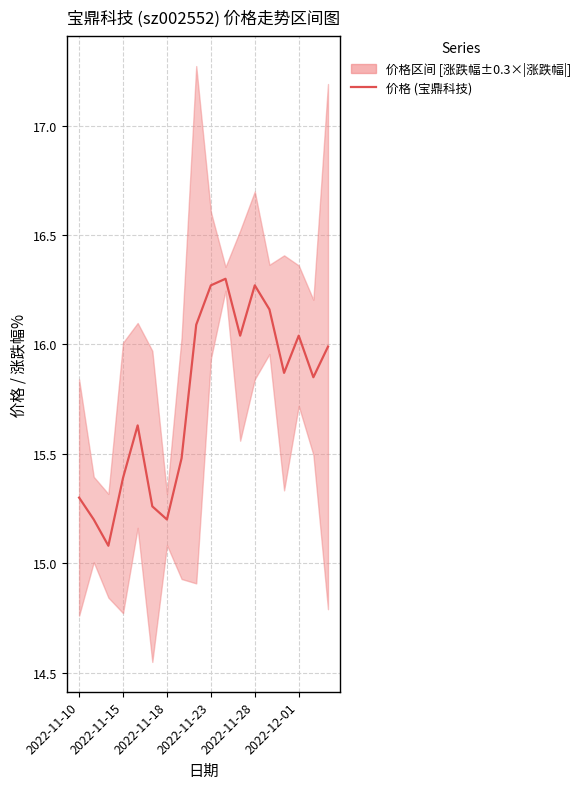

What is the maximum value shown in the chart?

16.3